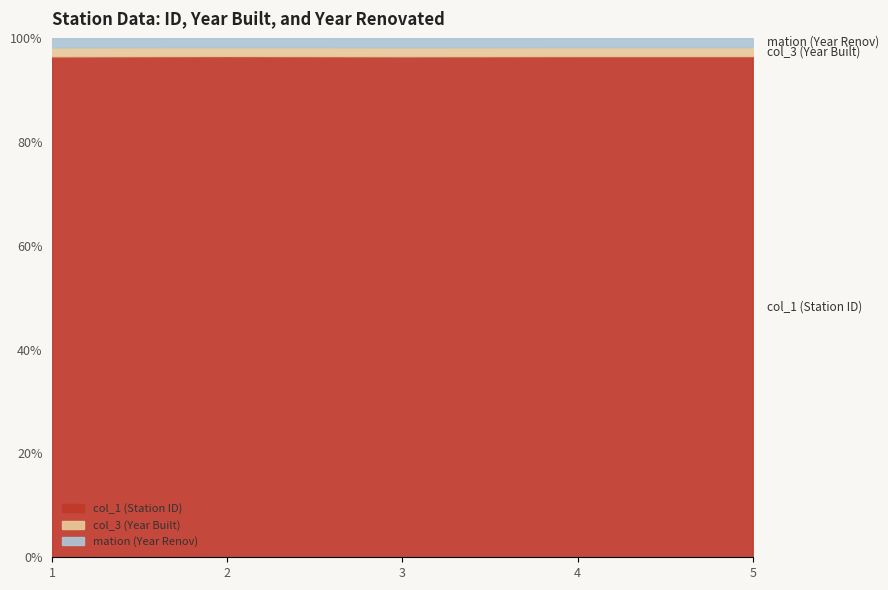

Which series changed the most between 1 and 2?

col_1 (Station ID)